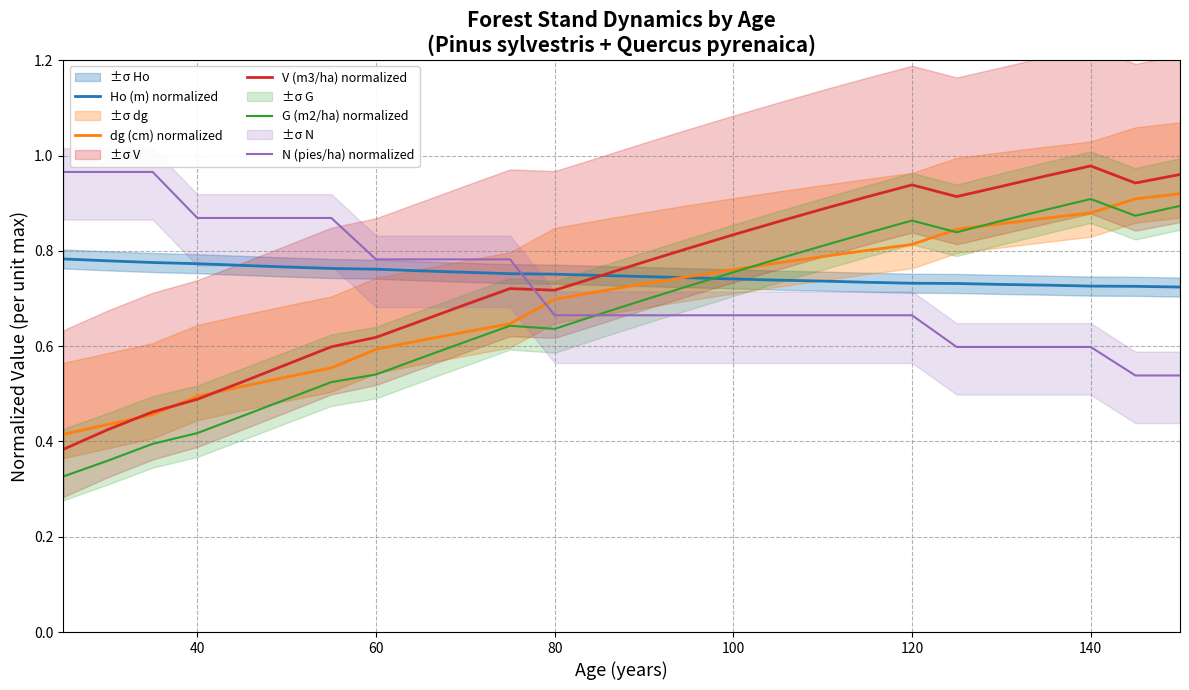

Reading left to right, list all the values displayed in this chart.

Ho (m) normalized: 0.8	0.8	0.8	0.8	0.8	0.8	0.8	0.8	0.8	0.8	0.8	0.8	0.7	0.7	0.7	0.7	0.7	0.7	0.7	0.7	0.7	0.7	0.7	0.7	0.7	0.7
dg (cm) normalized: 0.4	0.4	0.5	0.5	0.5	0.5	0.6	0.6	0.6	0.6	0.6	0.7	0.7	0.7	0.7	0.8	0.8	0.8	0.8	0.8	0.8	0.9	0.9	0.9	0.9	0.9
V (m3/ha) normalized: 0.4	0.4	0.5	0.5	0.5	0.6	0.6	0.6	0.7	0.7	0.7	0.7	0.7	0.8	0.8	0.8	0.9	0.9	0.9	0.9	0.9	0.9	1.0	1.0	0.9	1.0
G (m2/ha) normalized: 0.3	0.4	0.4	0.4	0.5	0.5	0.5	0.5	0.6	0.6	0.6	0.6	0.7	0.7	0.7	0.8	0.8	0.8	0.8	0.9	0.8	0.9	0.9	0.9	0.9	0.9
N (pies/ha) normalized: 1.0	1.0	1.0	0.9	0.9	0.9	0.9	0.8	0.8	0.8	0.8	0.7	0.7	0.7	0.7	0.7	0.7	0.7	0.7	0.7	0.6	0.6	0.6	0.6	0.5	0.5